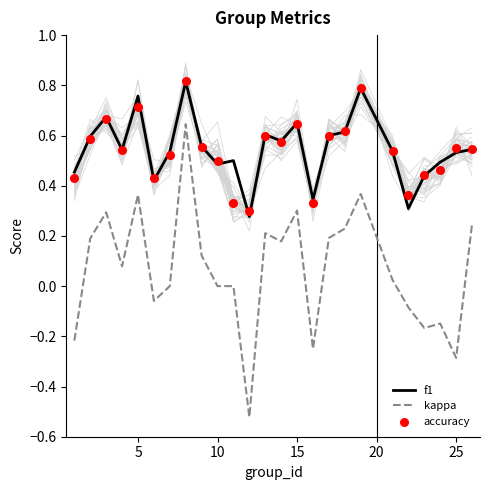

True or false: kappa and f1 cross at least once.

False